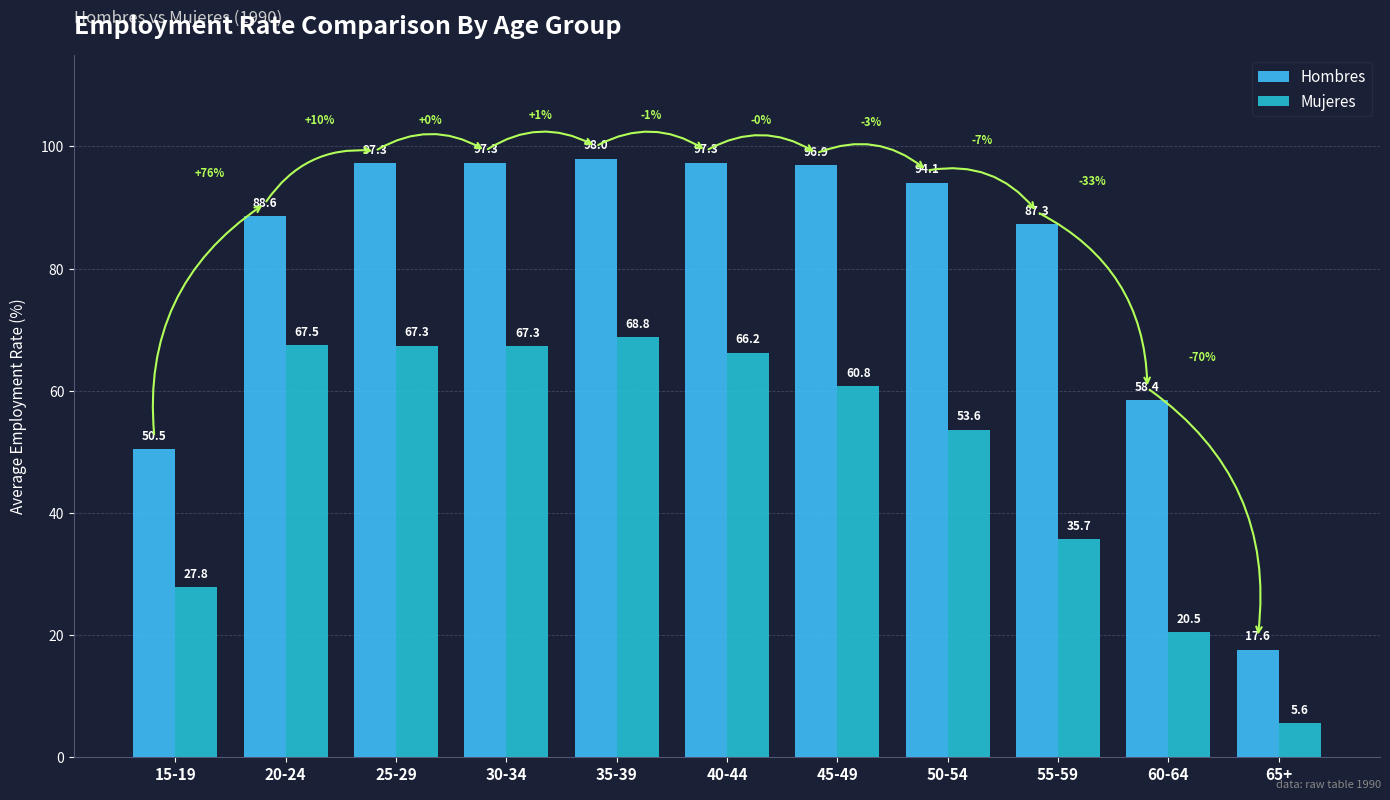

At 60-64, list the series in order from largest to smallest.

Hombres, Mujeres